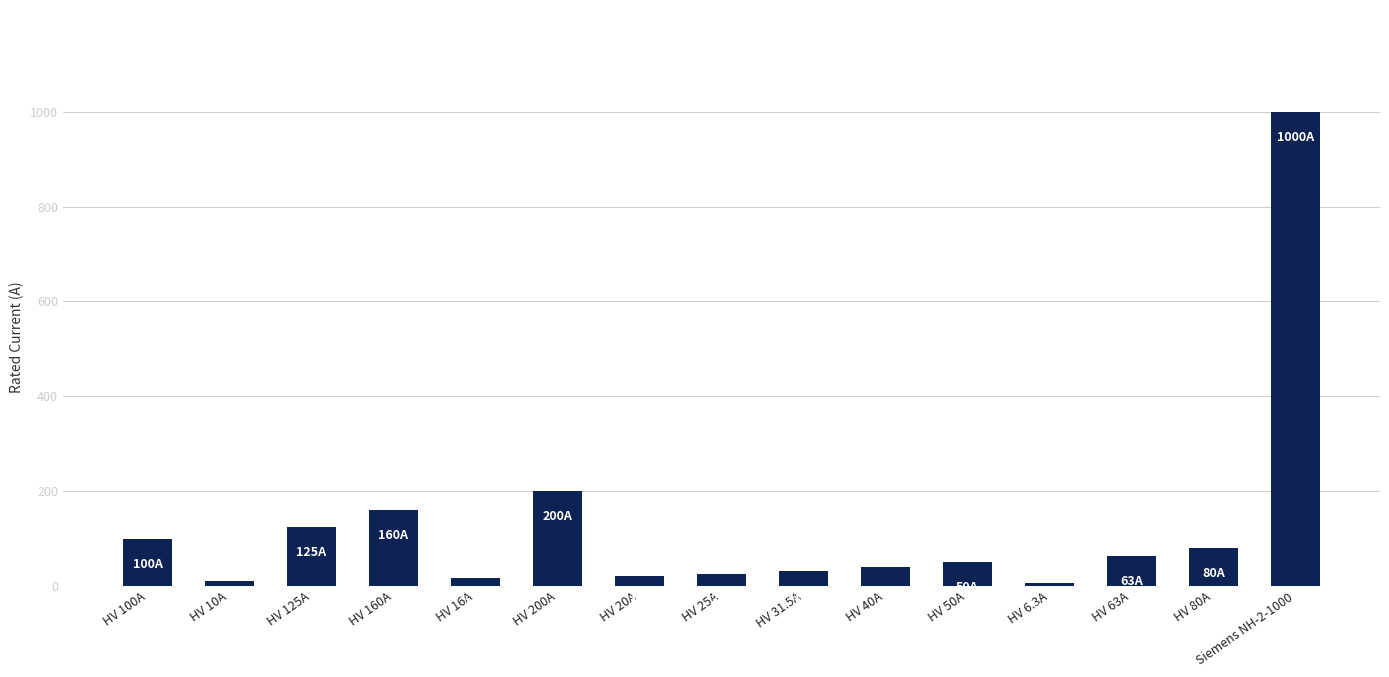

What is the smallest value displayed?

6.3